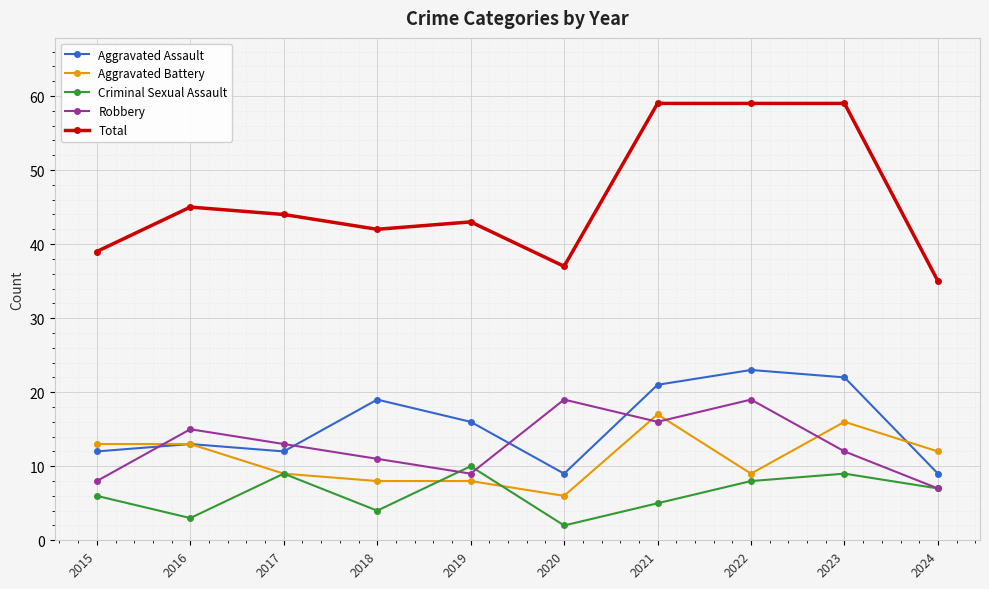

The value of Aggravated Assault at 2023 is 22. True or false?

True